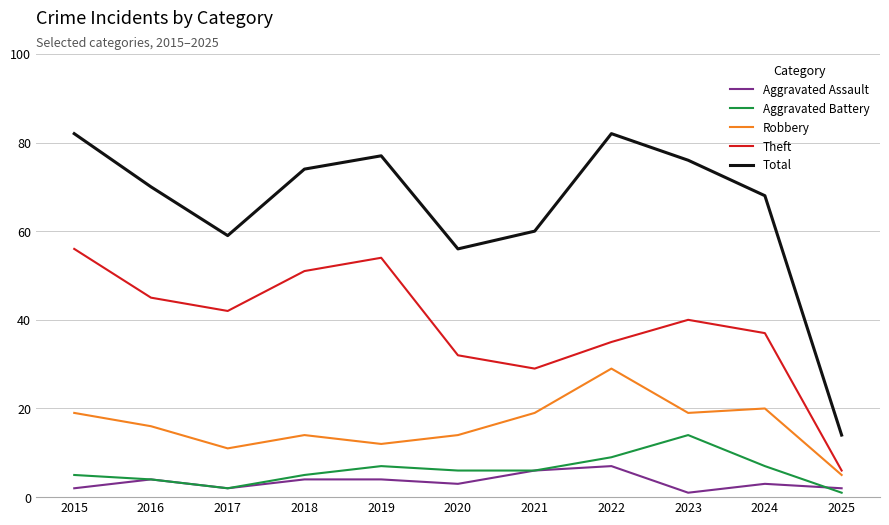

True or false: Aggravated Battery and Total intersect in this chart.

False